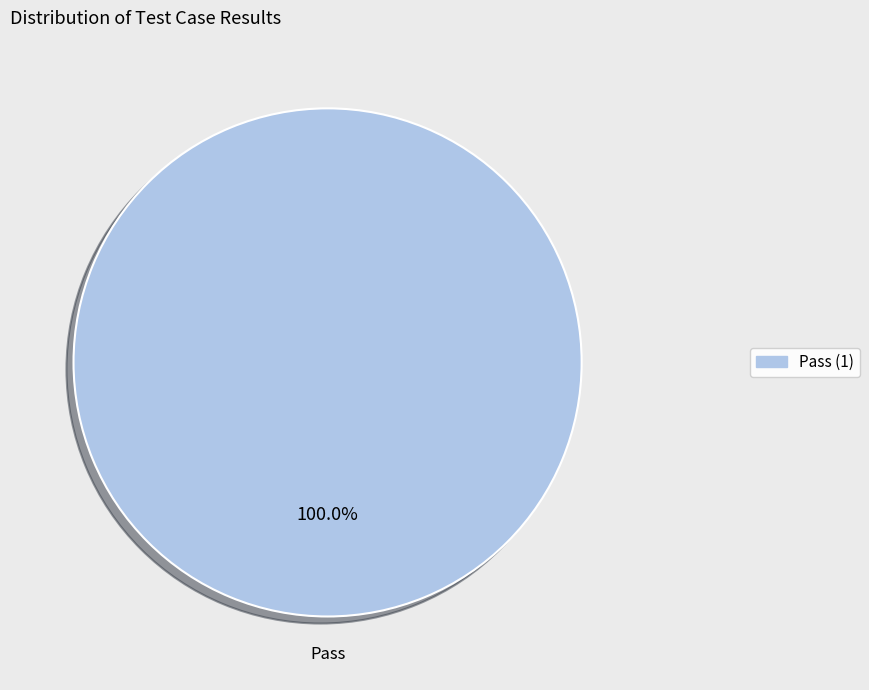

Rank the categories by value from lowest to highest.

Pass (1)